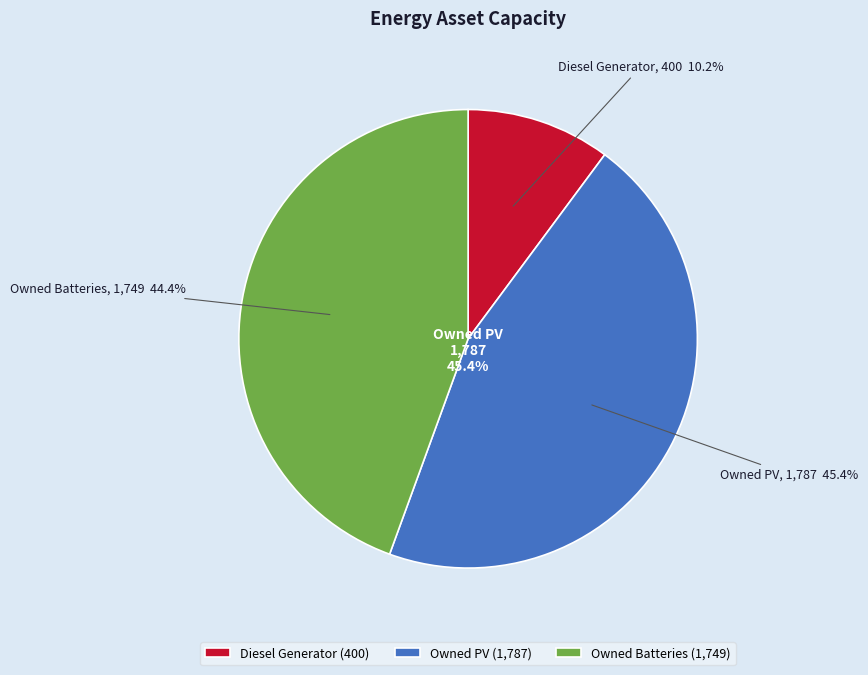

Count the number of slices in the pie.

3